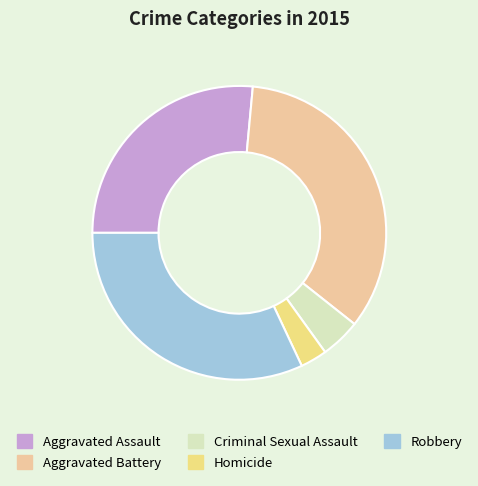

True or false: Homicide accounts for 3% of the total.

True